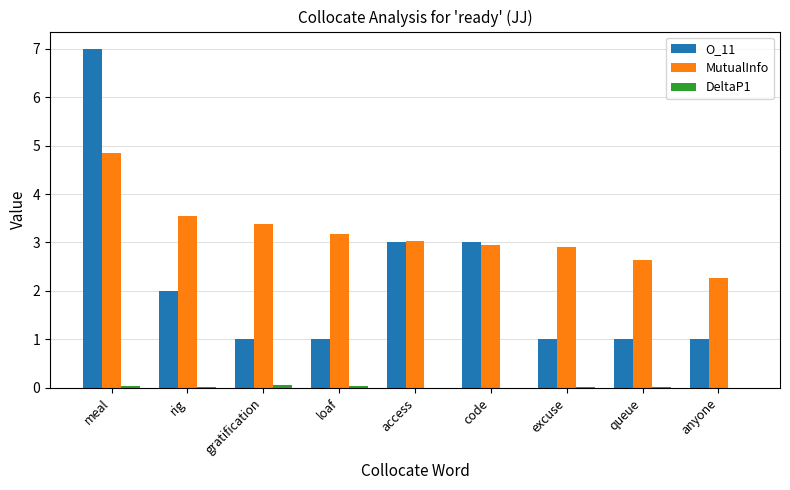

At which category does the chart reach its peak across all series?

meal